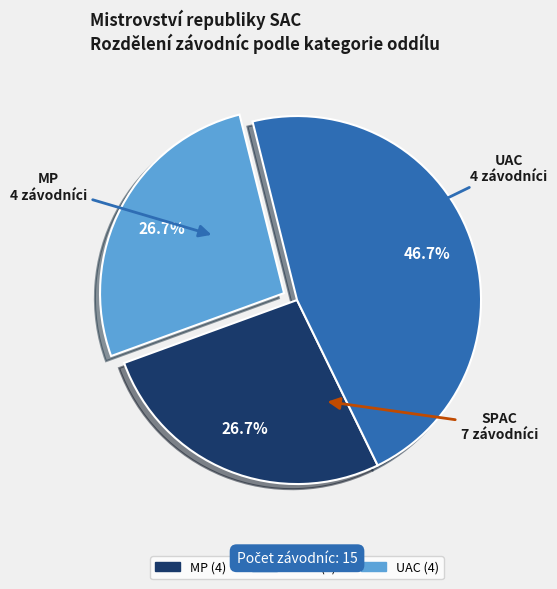

Count the number of slices in the pie.

3